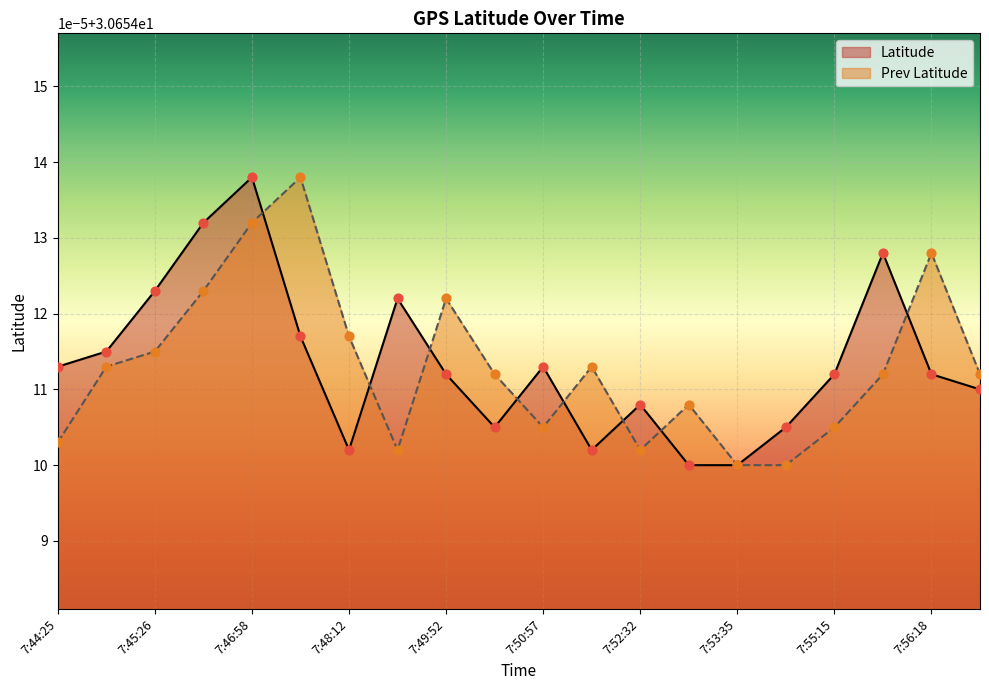

Which series has the largest Y range (max minus min)?

Latitude